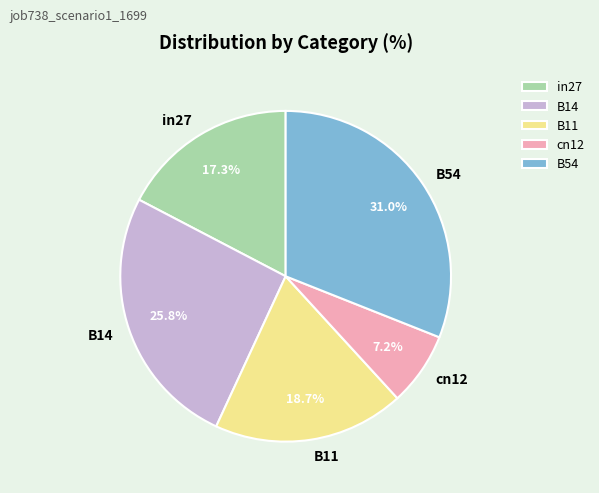

To the nearest percent, what percentage of the pie is B54?

31%